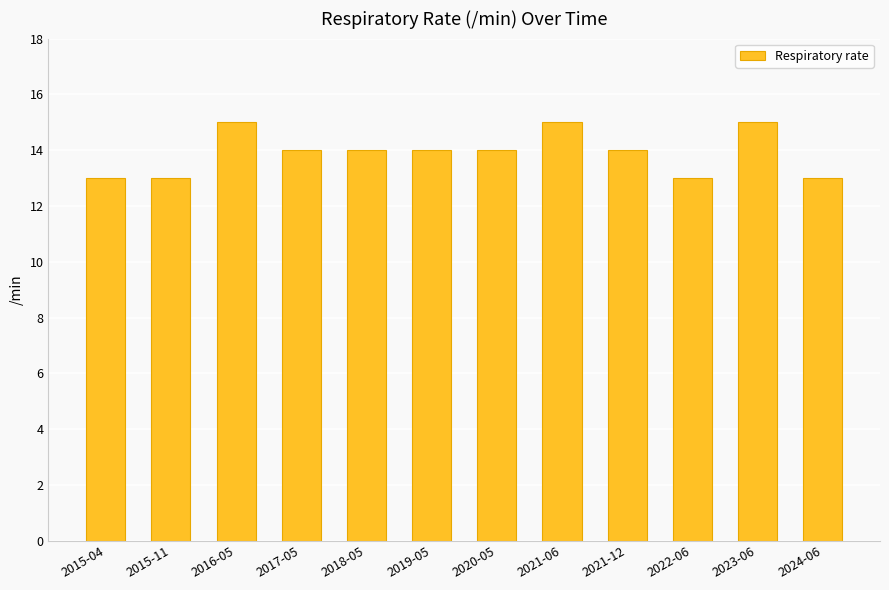

Is it true that the value at 2021-06 is 10?

False